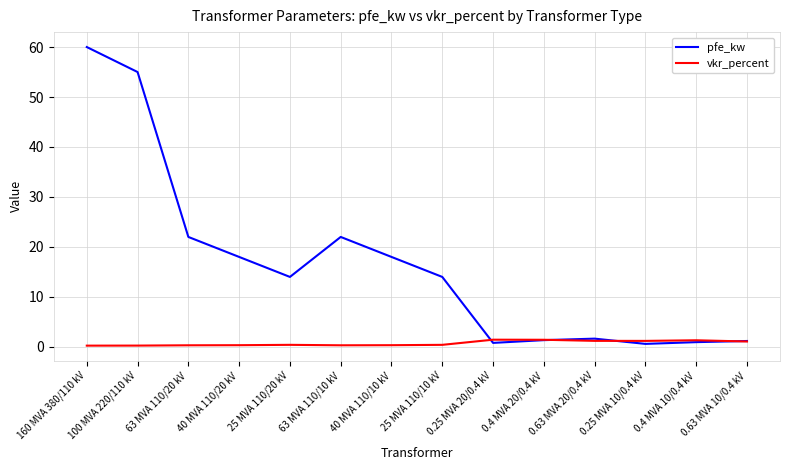

At which category does the chart reach its peak across all series?

160 MVA 380/110 kV